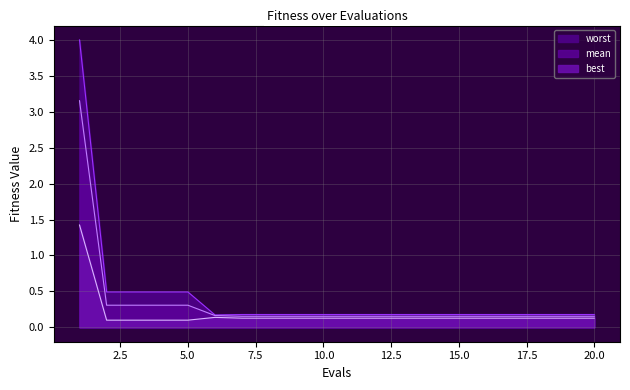

Which series has the largest range (max minus min)?

worst